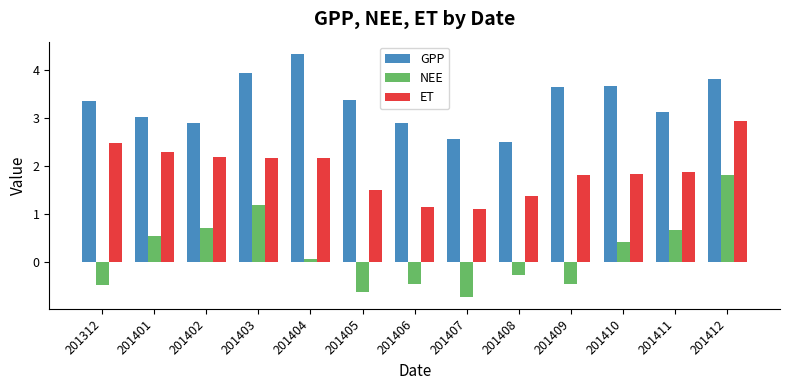

What are all the series names shown in the legend?

GPP, NEE, ET